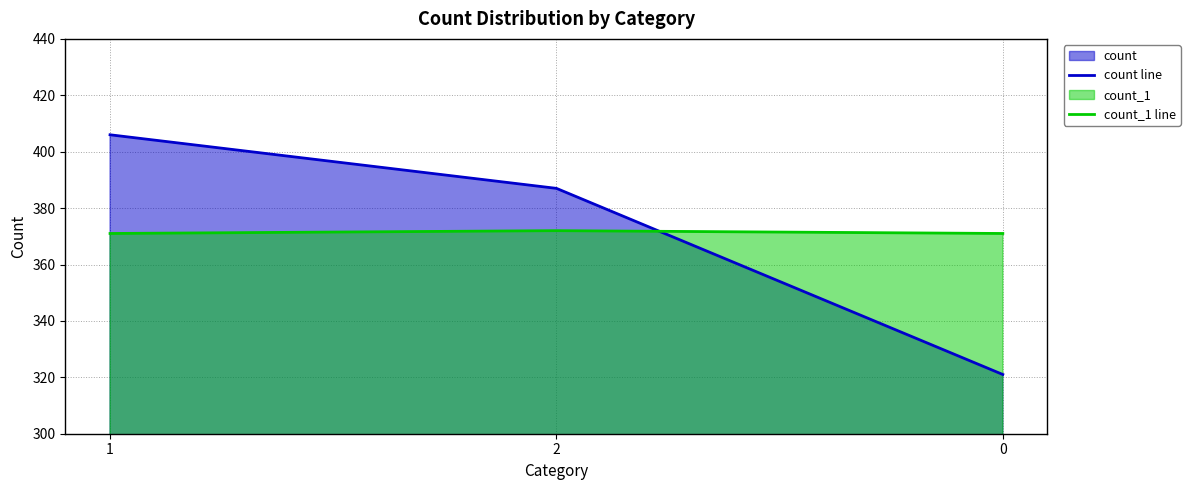

Which series has the widest spread of values?

count line